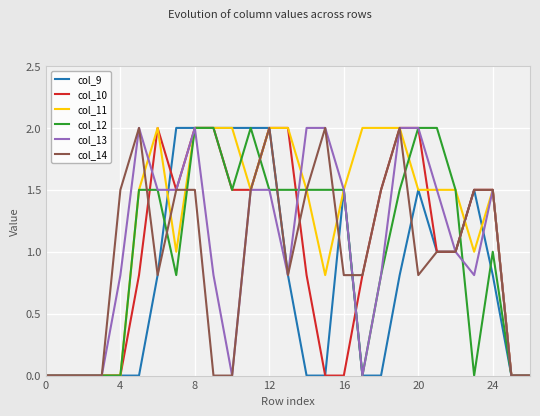

True or false: col_12 has more than 0 interior local peaks.

True